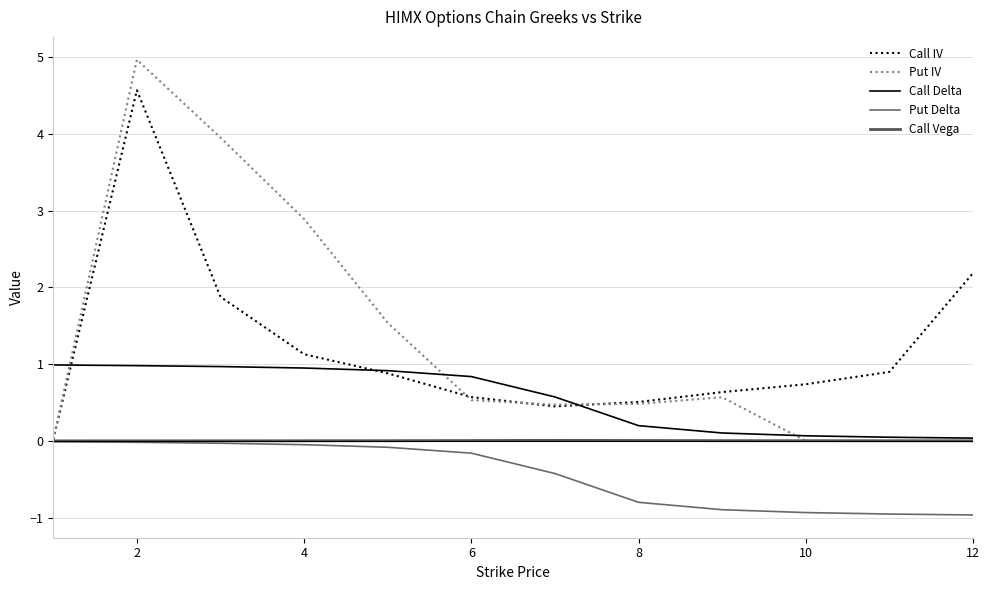

What is the difference between the maximum and minimum values in the Put IV series?

5.0